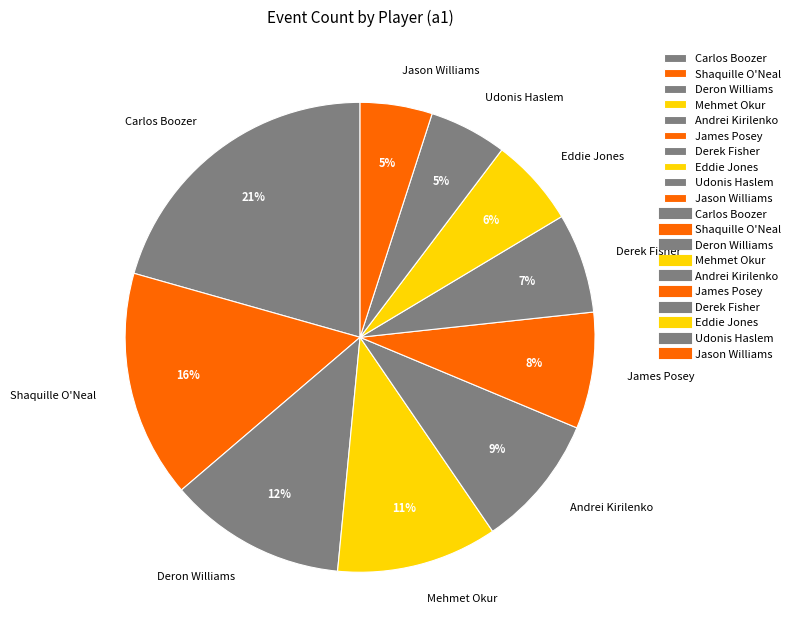

Between Derek Fisher and Carlos Boozer, which is larger?

Carlos Boozer